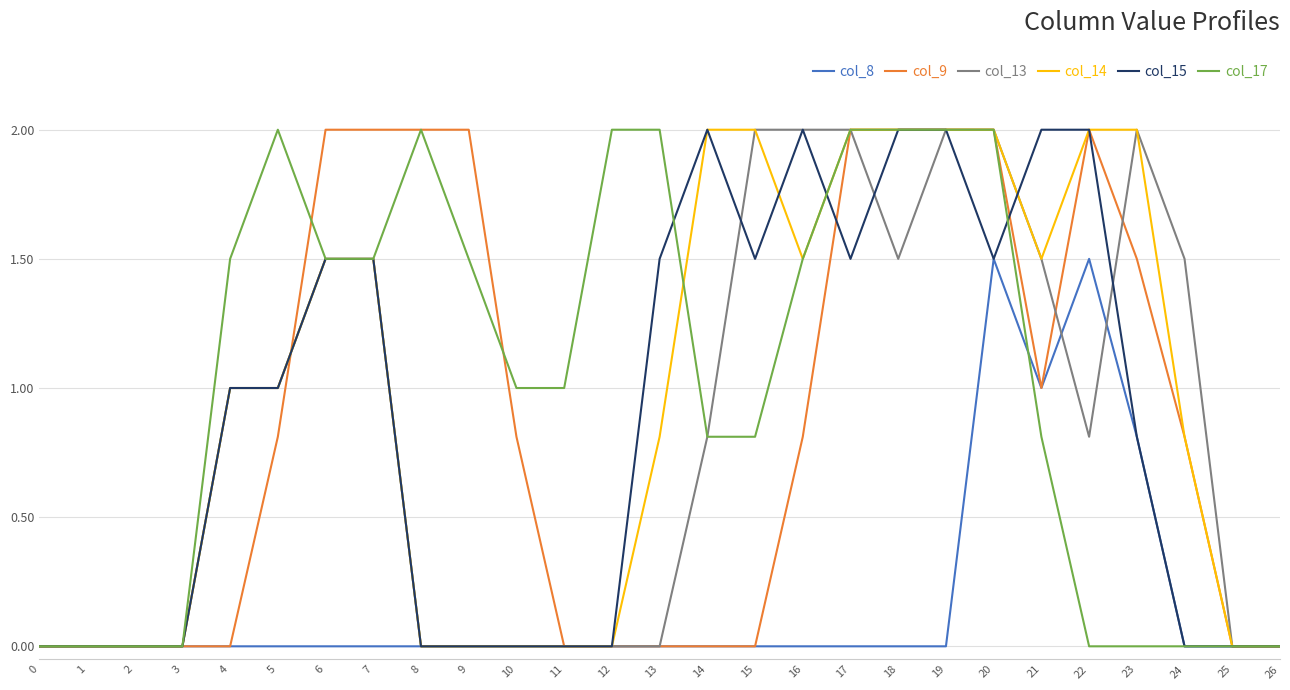

What is the difference between the second highest and second lowest values in the col_14 series?

2.0